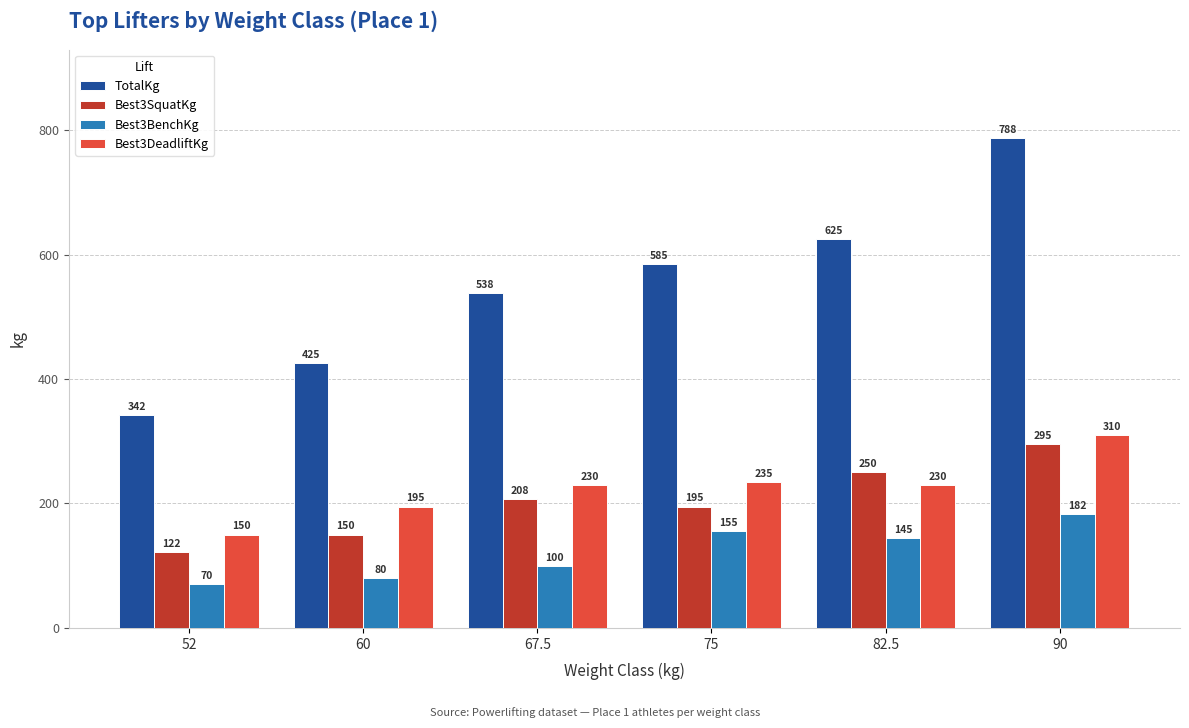

The Best3DeadliftKg series shows 371.7 at 82.5. True or false?

False